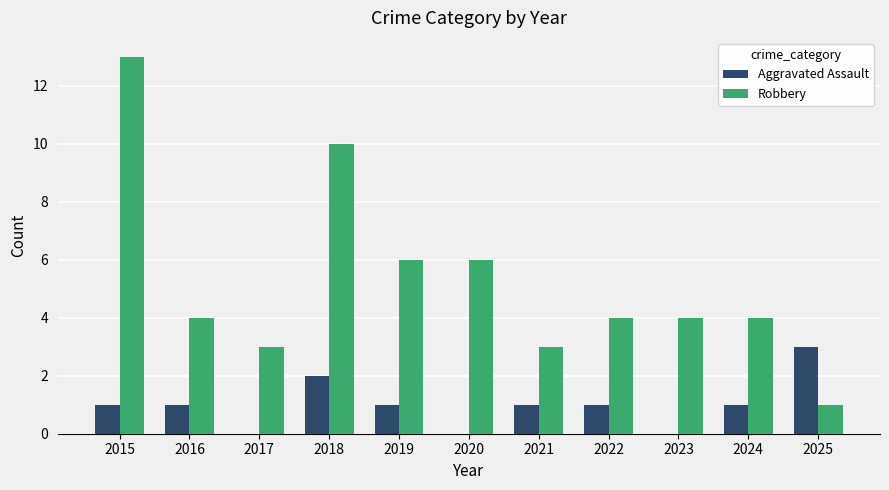

The Robbery series shows 10 at 2018. True or false?

True